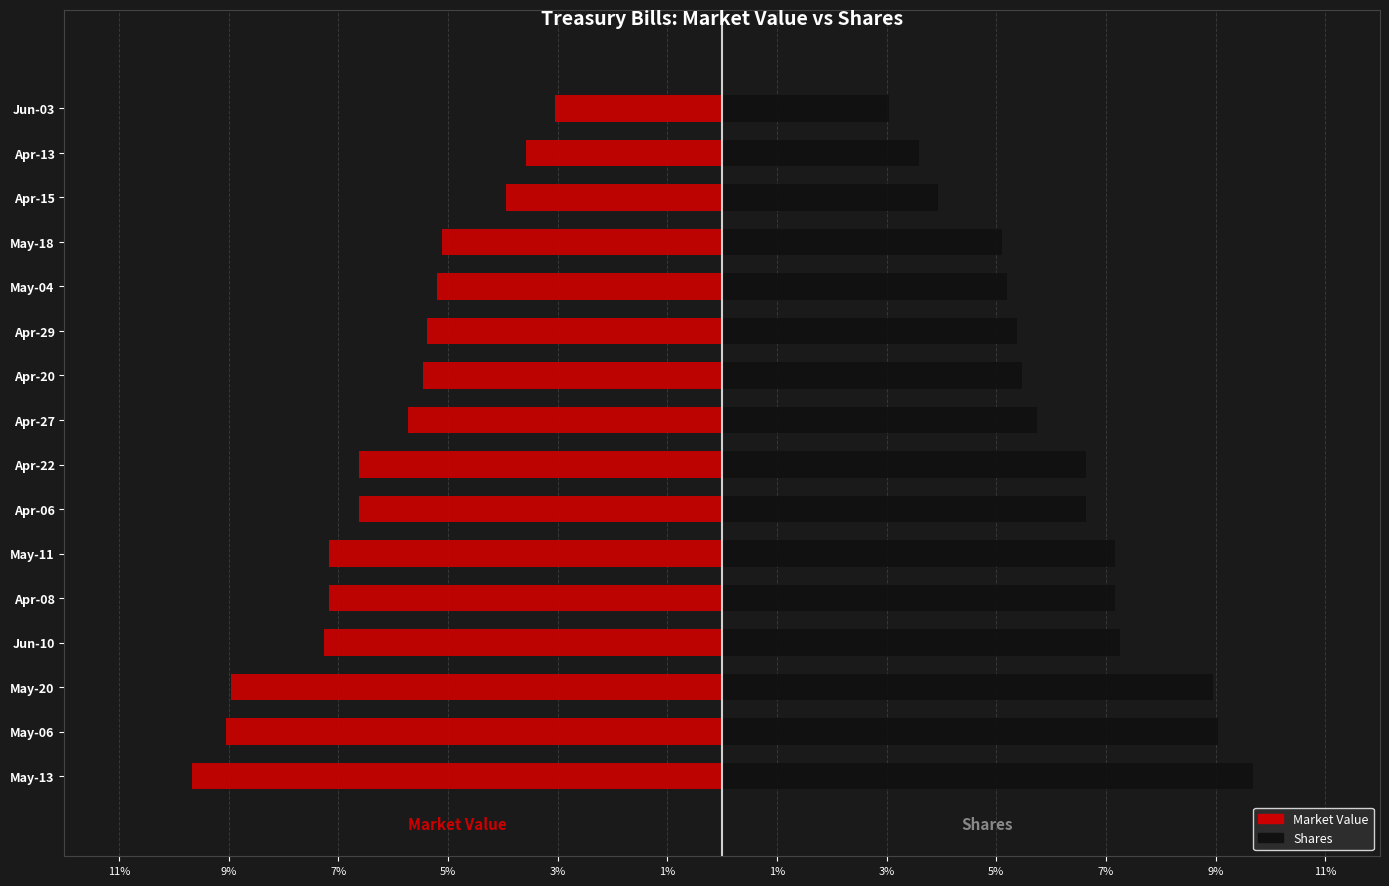

True or false: Market Value has a value of -7.3 at Jun-10.

True